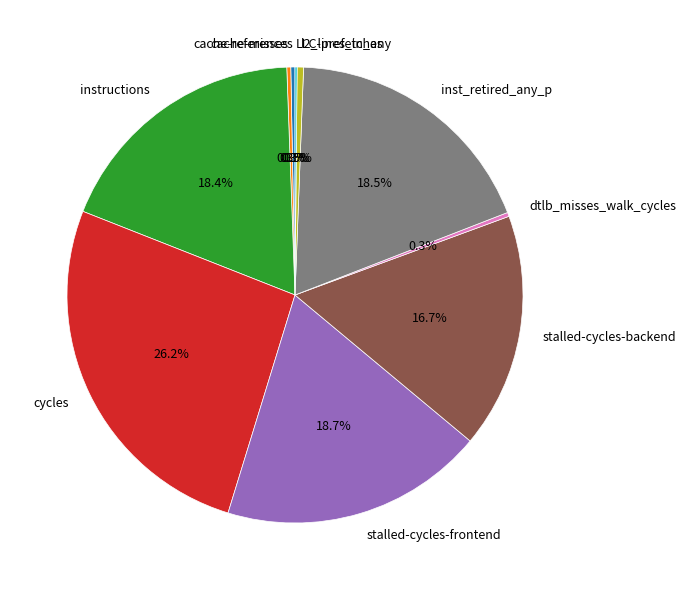

Does any single category account for the majority?

No